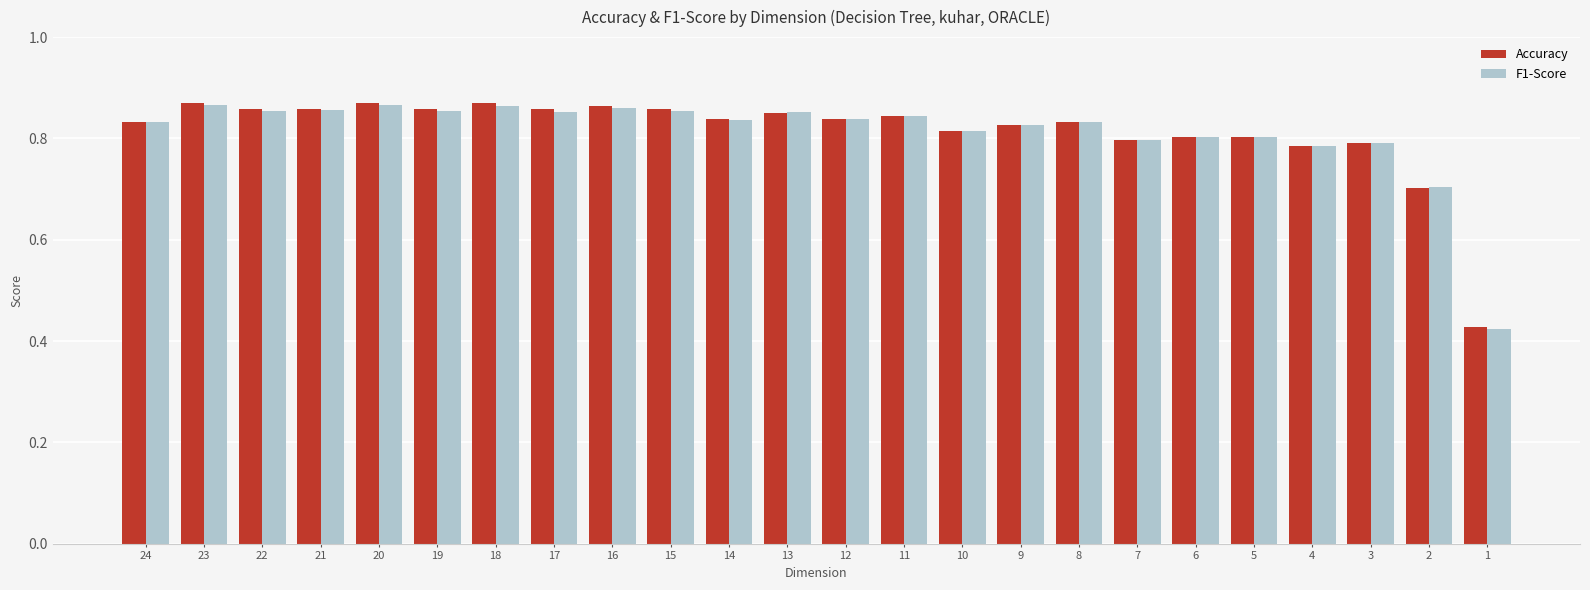

Is the value of Accuracy at 6 greater than the value of F1-Score at 22?

No